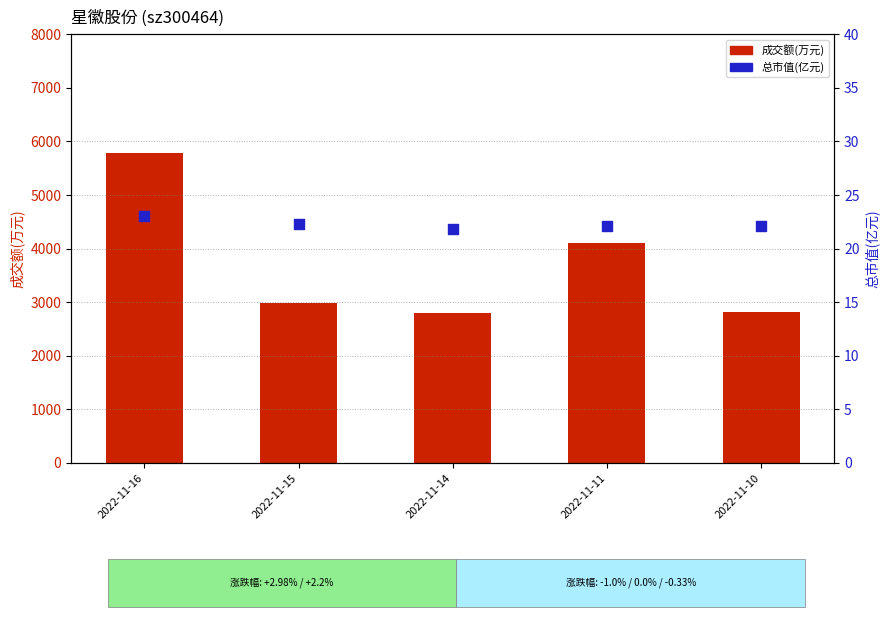

Which series has the widest spread of Y values?

成交额(万元)